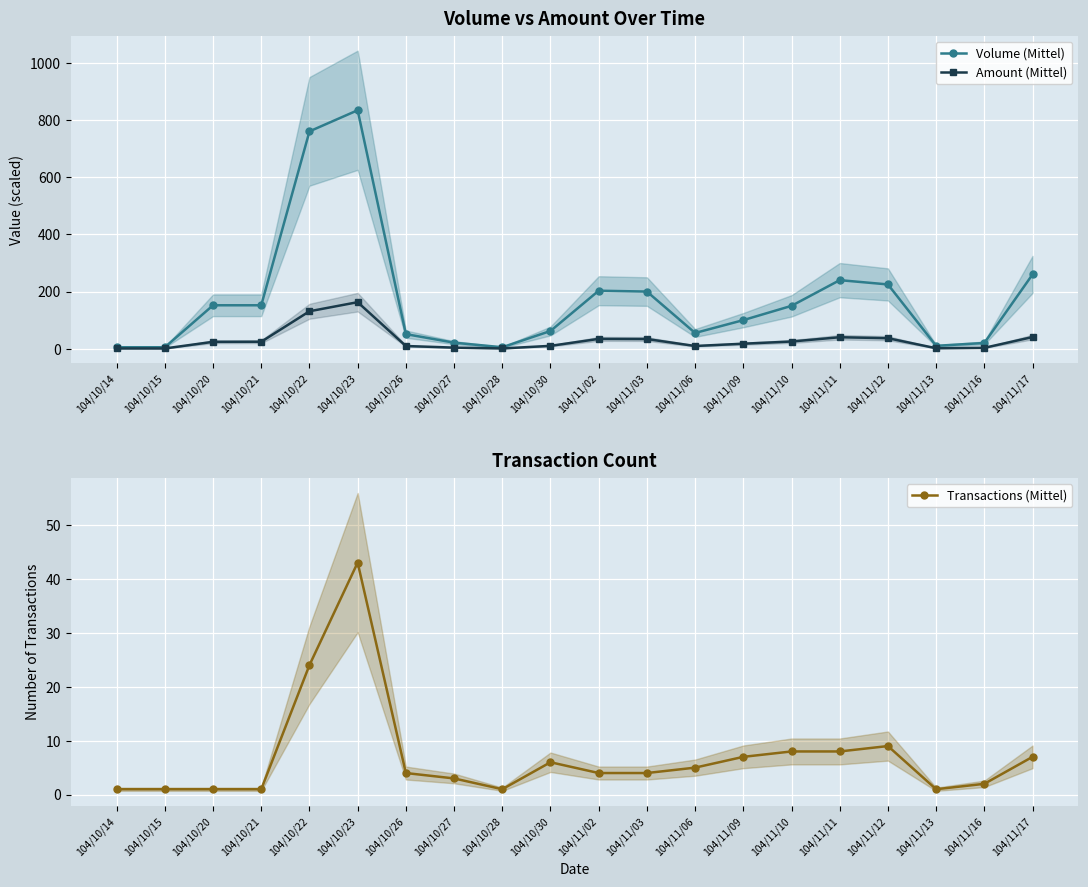

The Volume (Mittel) series shows 203.0 at 104/11/02. True or false?

True